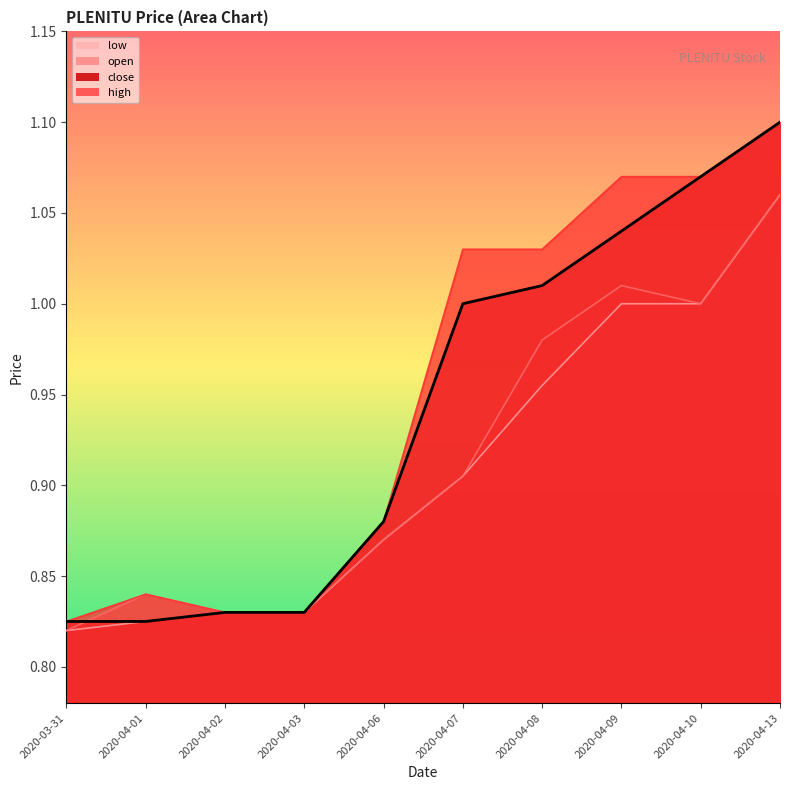

What is the maximum value for low?

1.1